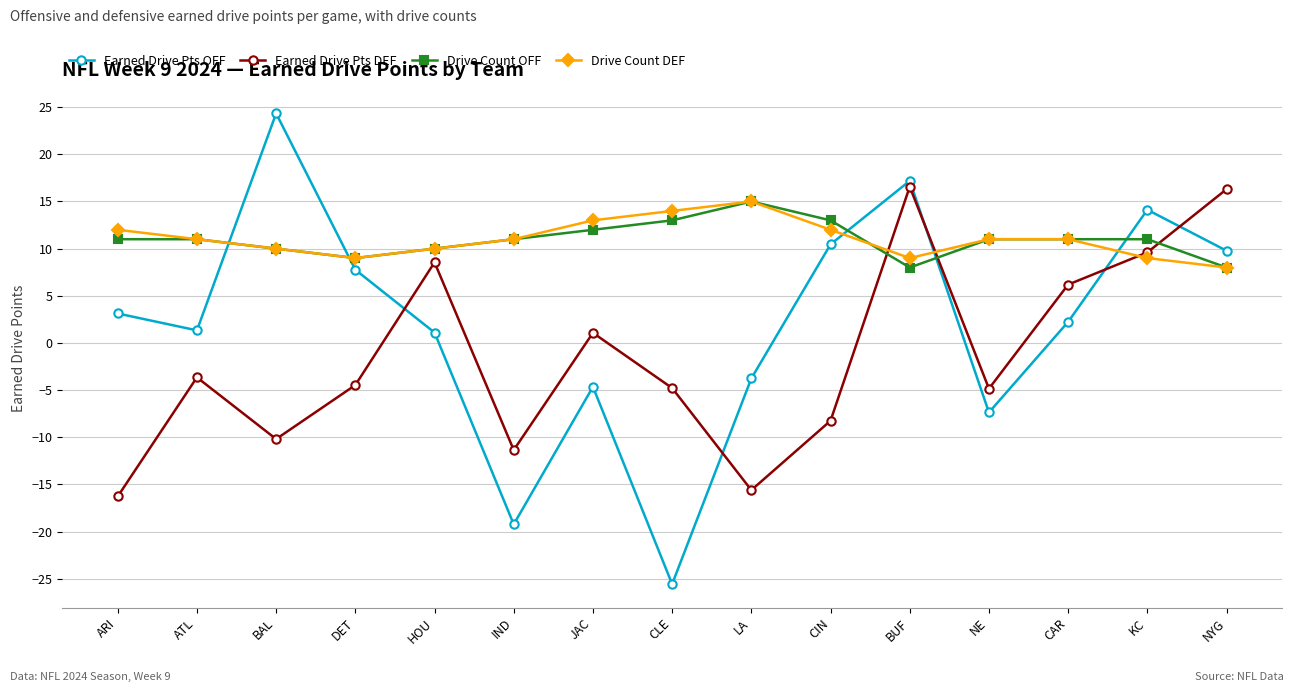

How many data points does each series have?

15